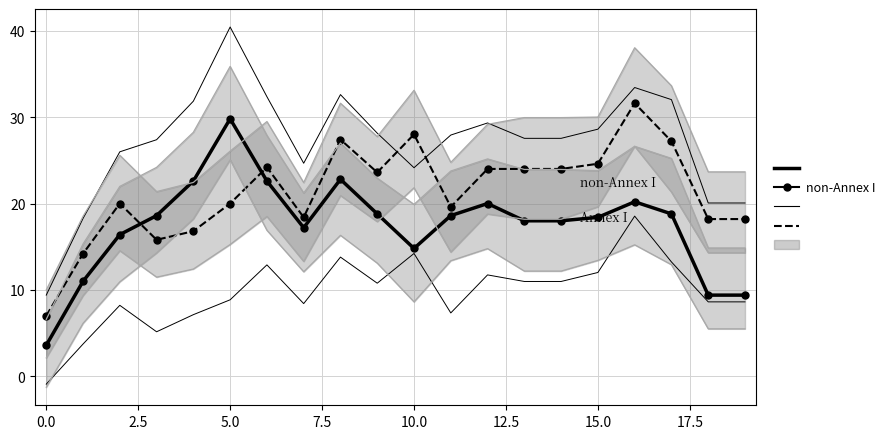

Reading left to right, what are all the values shown in this chart?

non-Annex I: 3.6	11.0	16.4	18.6	22.6	29.8	22.6	17.2	22.8	18.8	14.8	18.6	20.0	18.0	18.0	18.4	20.2	18.8	9.4	9.4
Annex I: 7.0	14.2	20.0	15.8	16.8	20.0	24.2	18.4	27.4	23.6	28.0	19.6	24.0	24.0	24.0	24.6	31.6	27.2	18.2	18.2